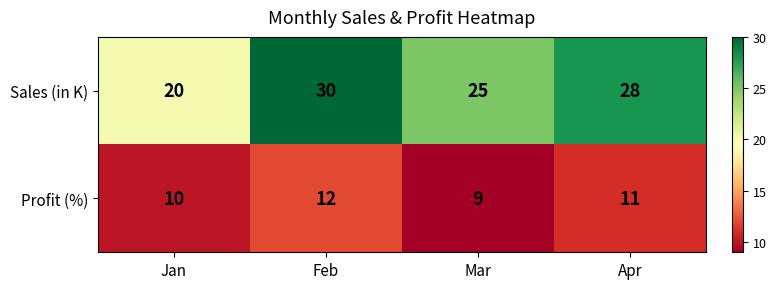

Between Feb and Mar, which series saw the biggest shift?

Sales (in K)